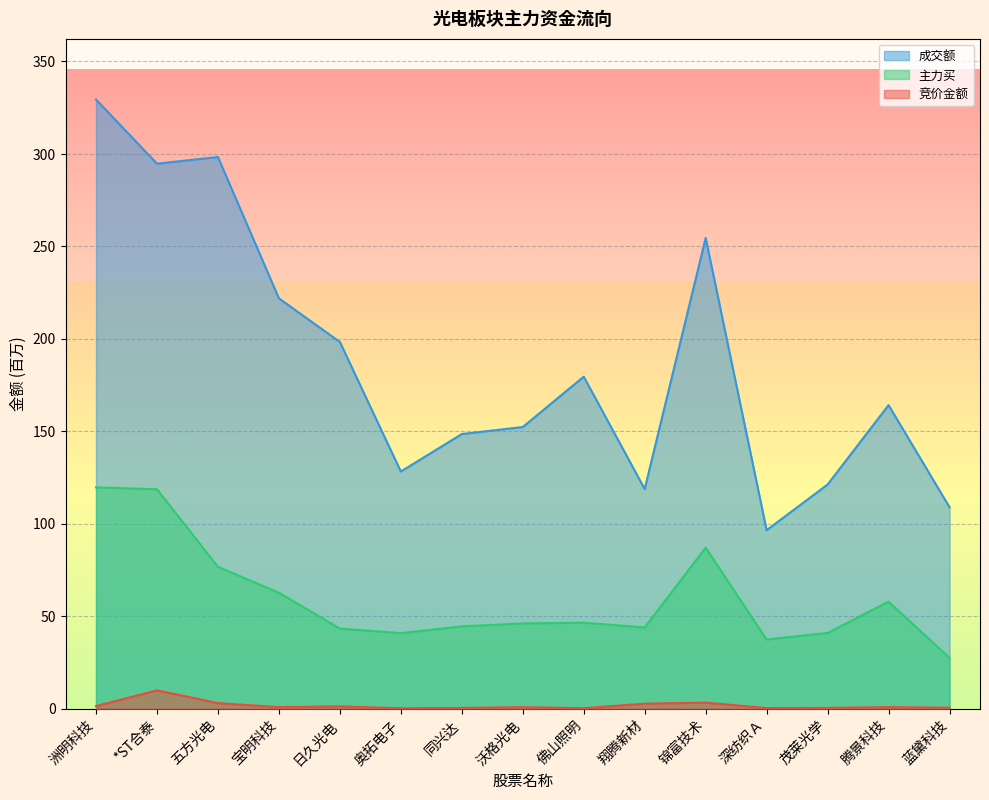

Where is 成交额 nearest to the value 212?

宝明科技